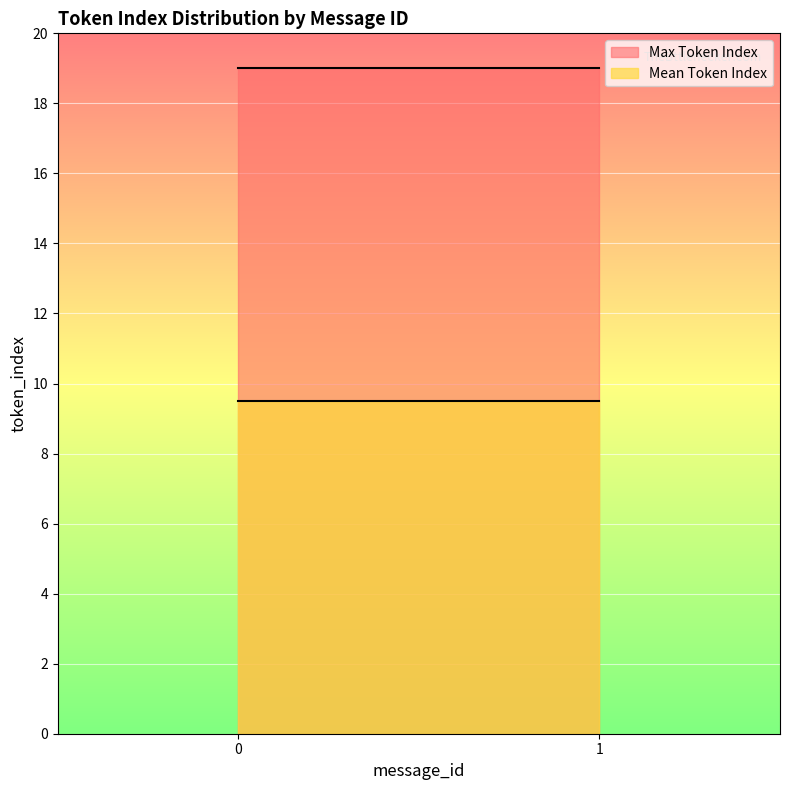

True or false: Max Token Index has a value of 19.0 at 1.

True